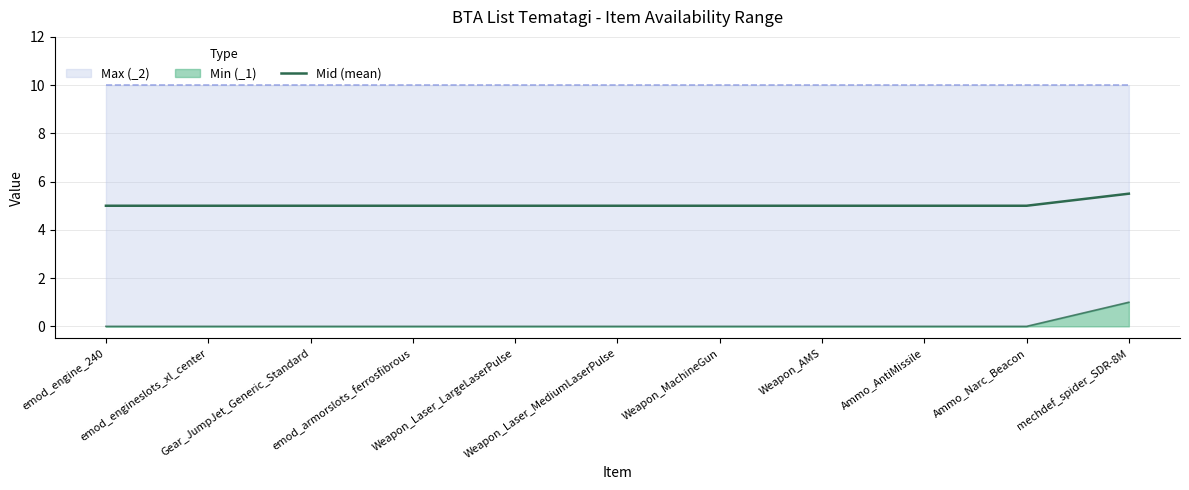

What is the ratio of the value at Weapon_AMS to the value at Weapon_MachineGun?

1.0